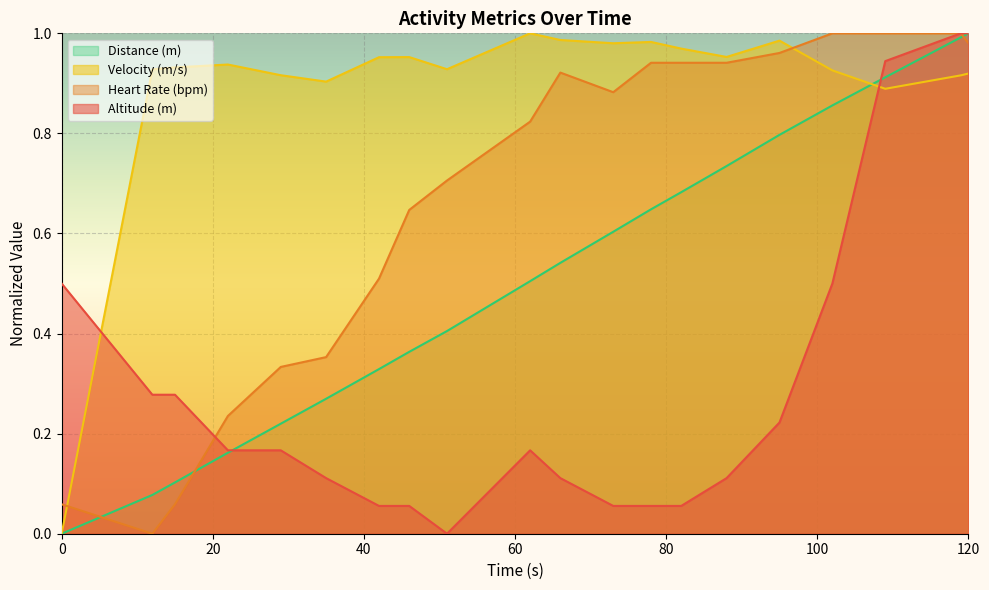

Read the distance value at 88.

0.7